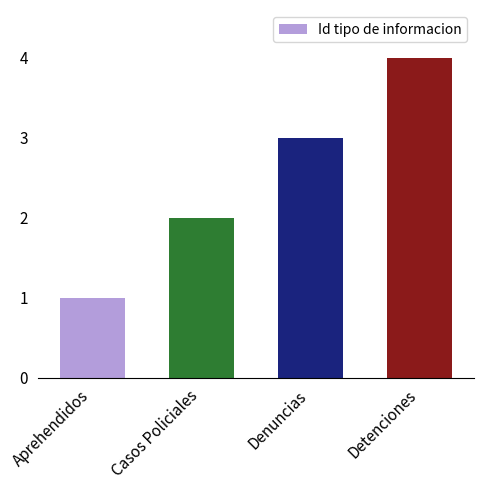

Are the bars grouped side by side (vs. stacked)?

No